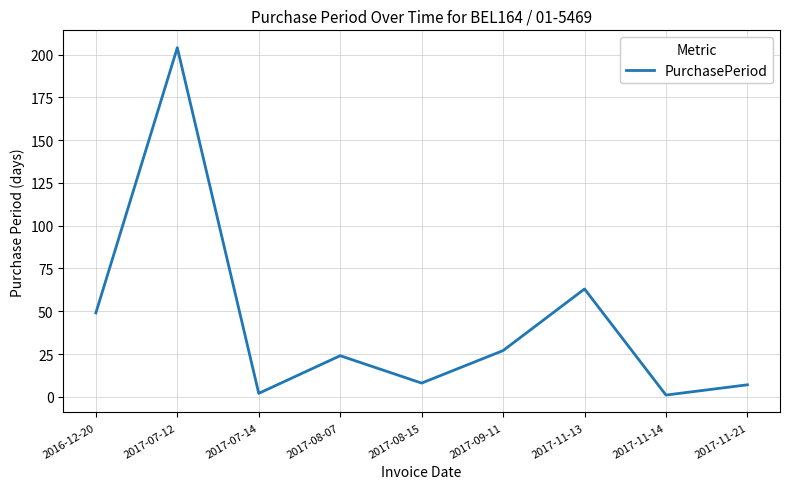

Which category has the highest value across all series?

2017-07-12